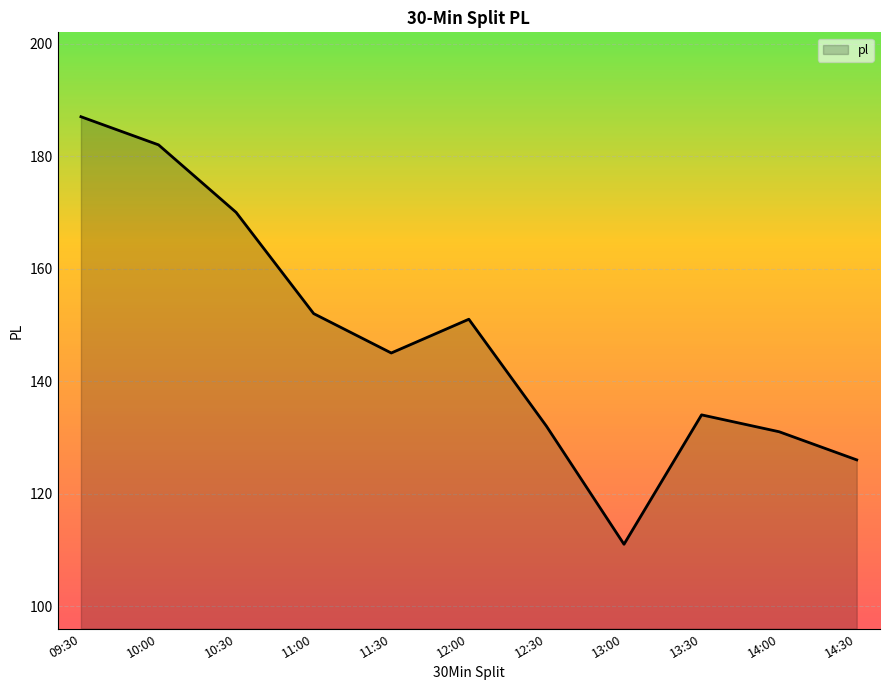

Where is the first local maximum?

12:00